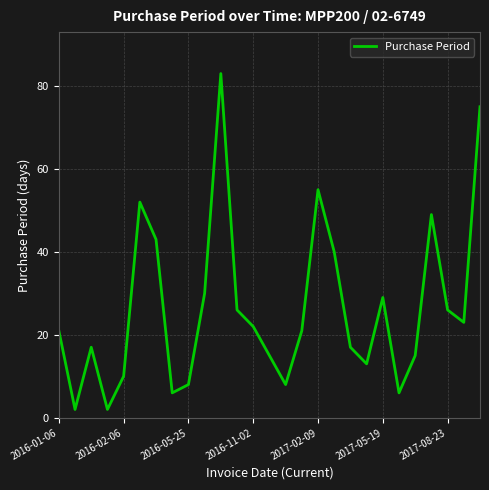

What is the difference between the maximum and minimum values?

81